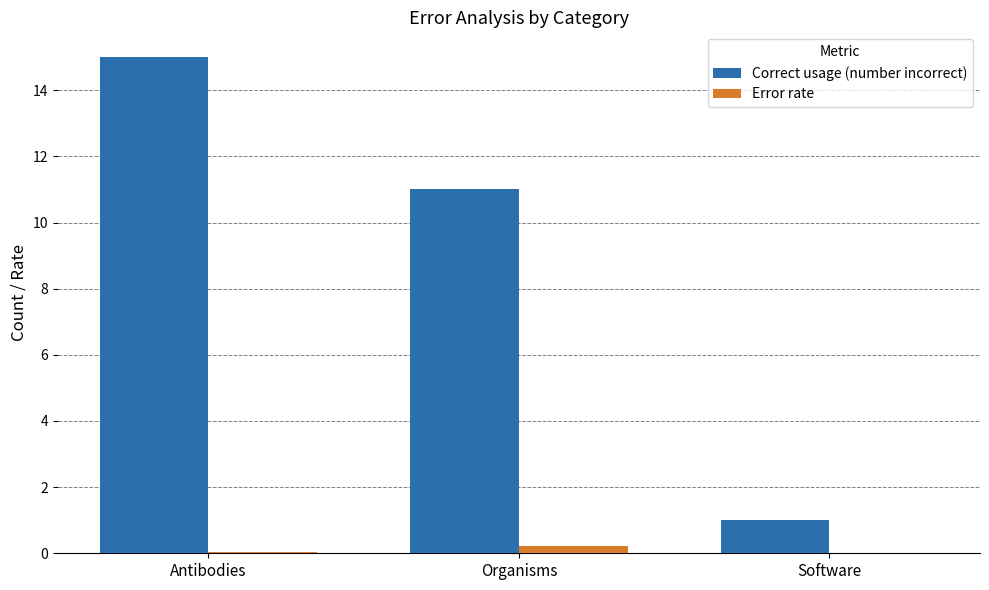

Read the Error rate value at Organisms.

0.2